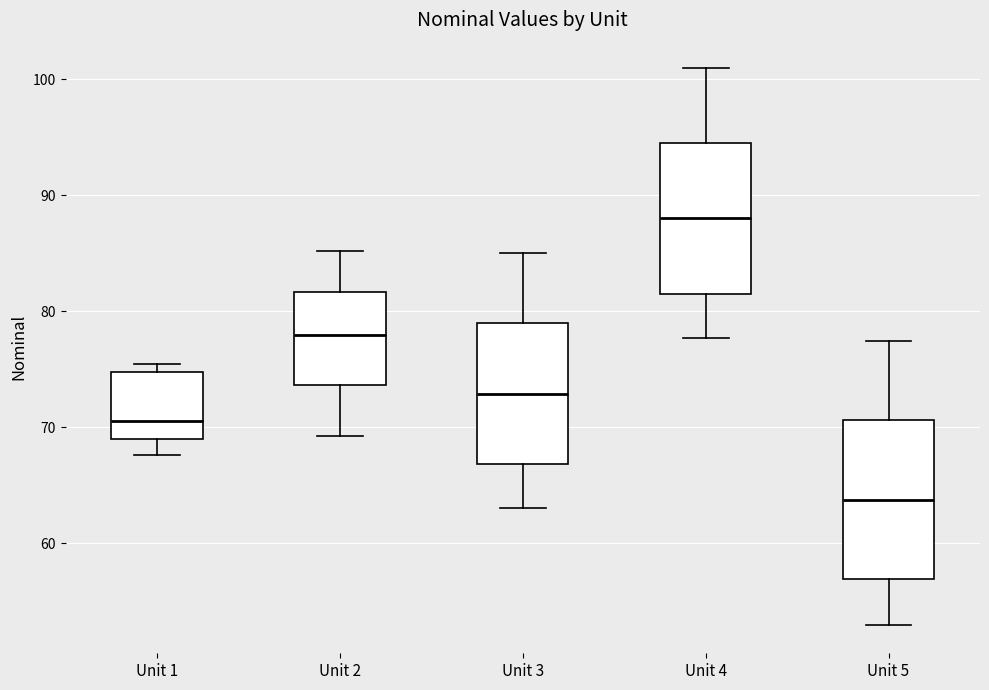

Which box's median line is the highest?

Unit 4